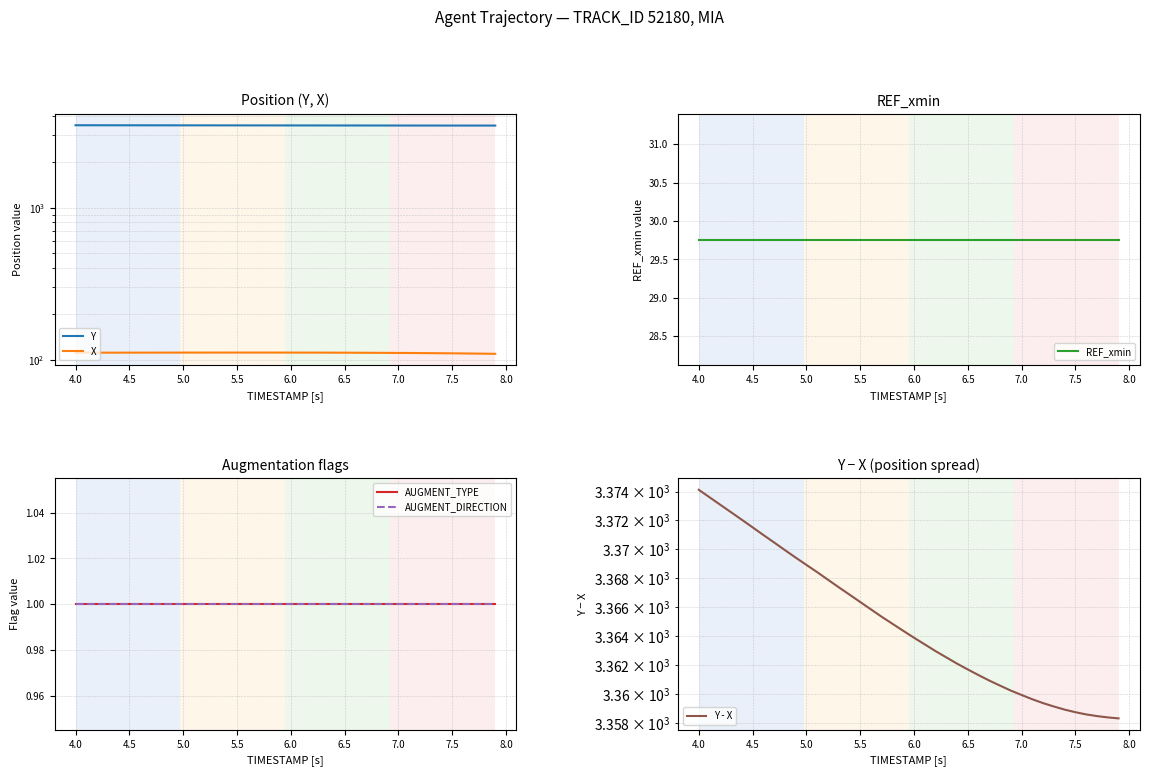

Which has a higher value, 4.5 or 35?

4.5